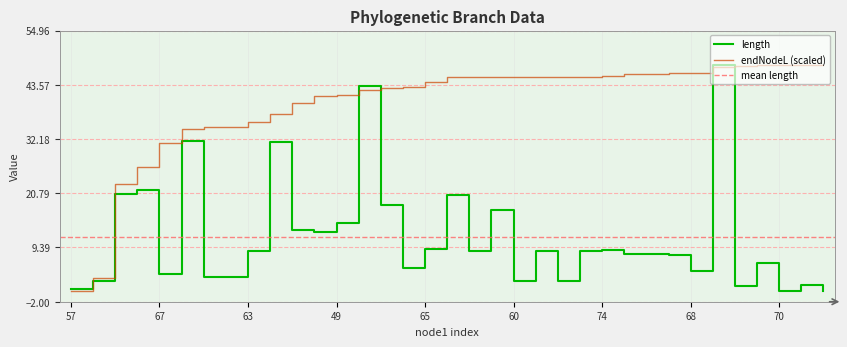

Where is length nearest to the value 24?

61